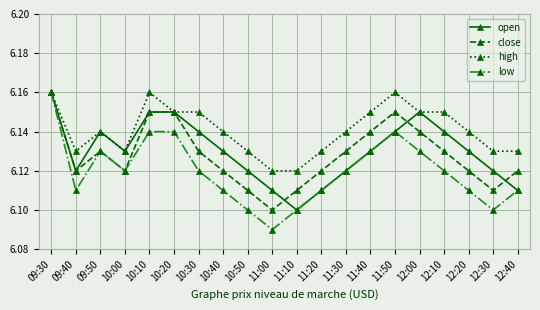

True or false: close has more than 1 points higher than both neighbors.

True